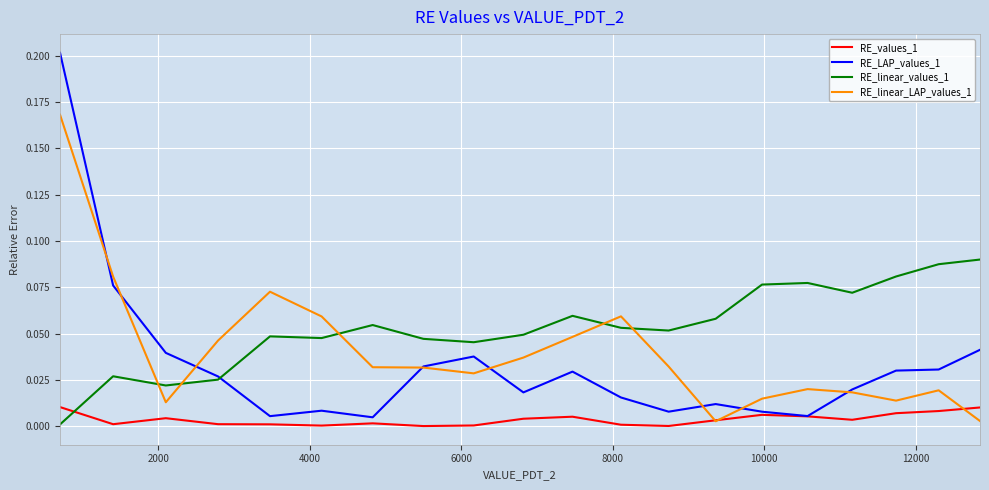

Which series has the largest total across all categories?

RE_linear_values_1